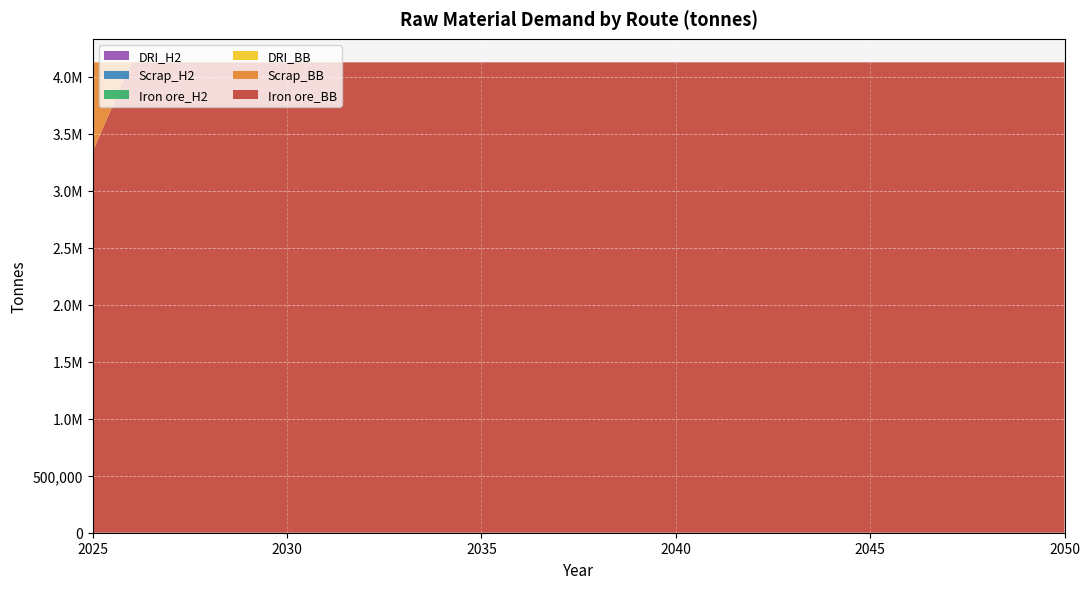

Reading right to left, what are all the values shown in this chart?

Iron ore_BB: 4128000	4128000	4128000	4128000	4128000	4128000	4128000	4128000	4128000	4128000	4128000	4128000	4128000	4128000	4128000	4128000	4128000	4128000	4128000	4128000	4128000	4128000	4128000	4128000	4128000	3343680
Scrap_BB: 0	0	0	0	0	0	0	0	0	0	0	0	0	0	0	0	0	0	0	0	0	0	0	0	0	784320
DRI_BB: 0	0	0	0	0	0	0	0	0	0	0	0	0	0	0	0	0	0	0	0	0	0	0	0	0	0
Iron ore_H2: 0	0	0	0	0	0	0	0	0	0	0	0	0	0	0	0	0	0	0	0	0	0	0	0	0	0
Scrap_H2: 0	0	0	0	0	0	0	0	0	0	0	0	0	0	0	0	0	0	0	0	0	0	0	0	0	0
DRI_H2: 0	0	0	0	0	0	0	0	0	0	0	0	0	0	0	0	0	0	0	0	0	0	0	0	0	0